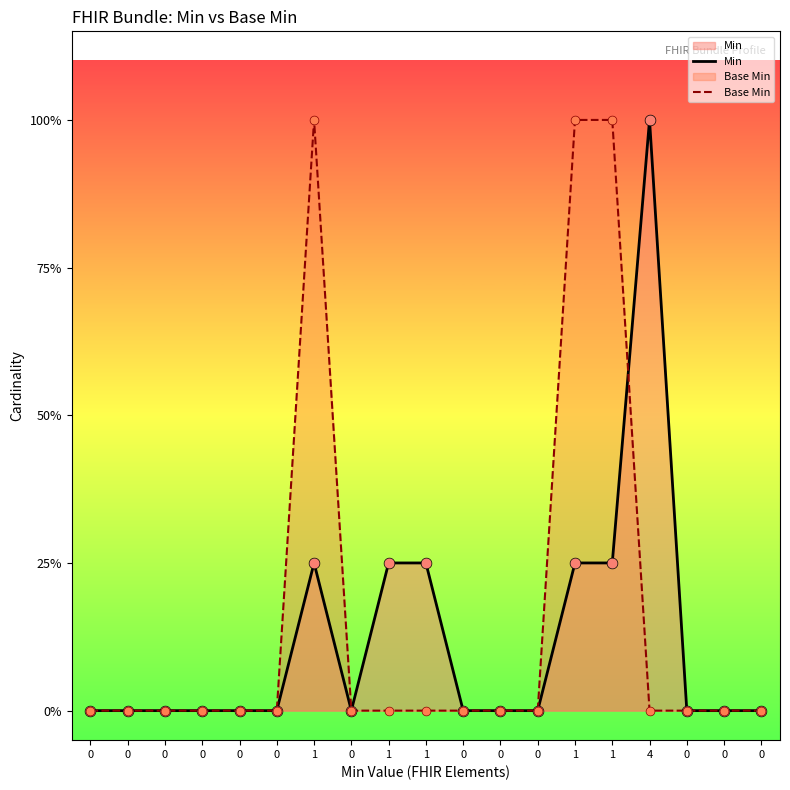

Which series has the largest Y range (max minus min)?

Min